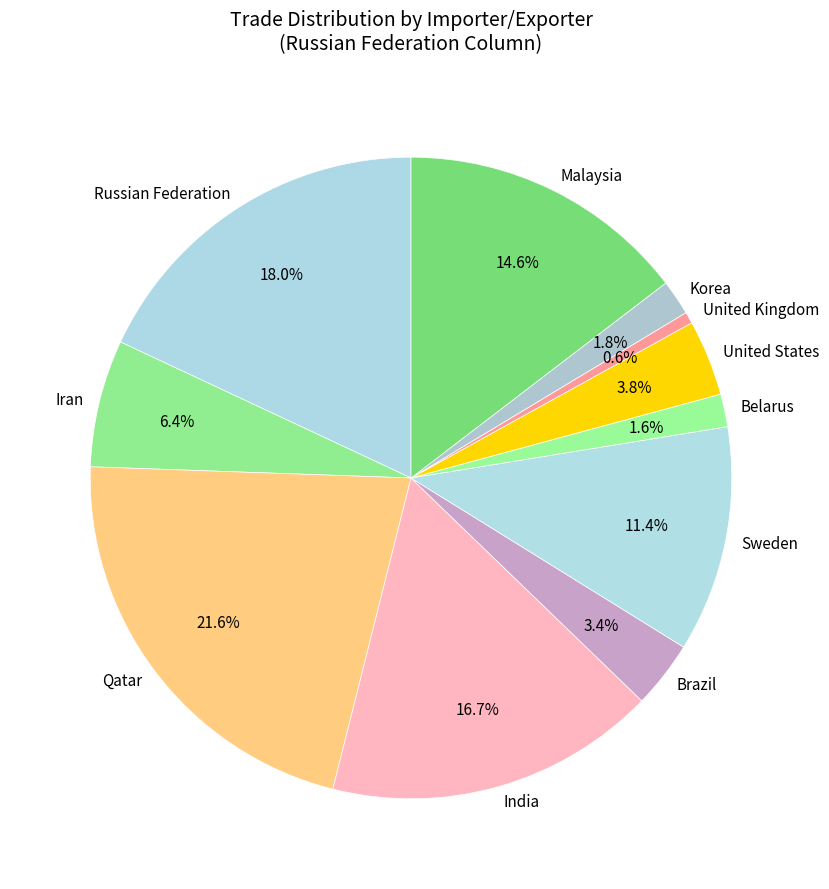

Which has a higher value, Russian Federation or Iran?

Russian Federation